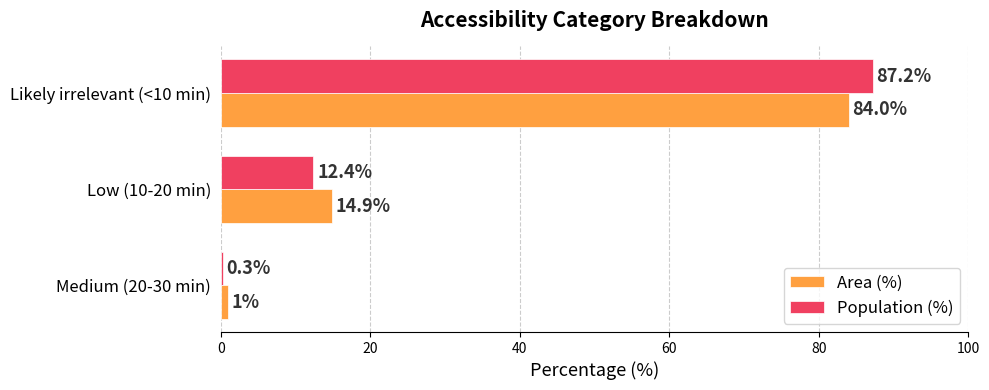

Which series has the largest range (max minus min)?

Population (%)